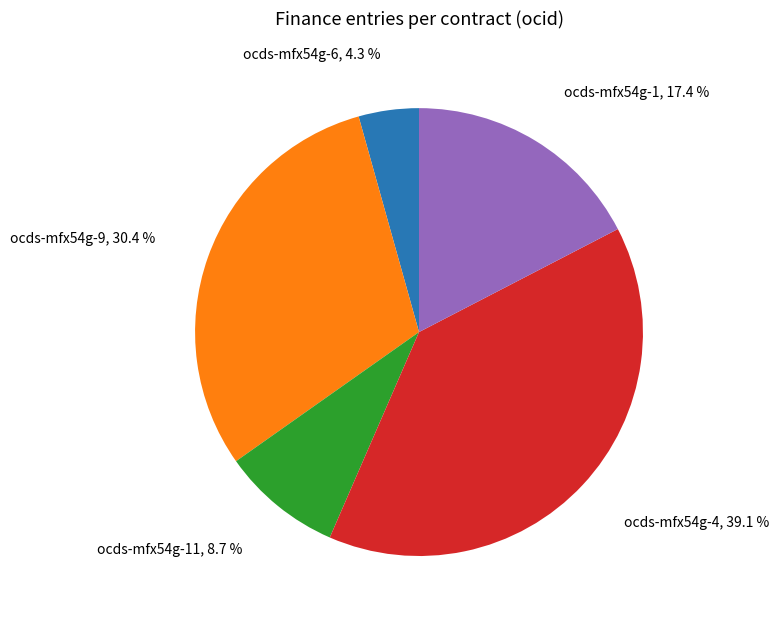

What is the ratio of the value at ocds-mfx54g-1 to the value at ocds-mfx54g-6?

4.0